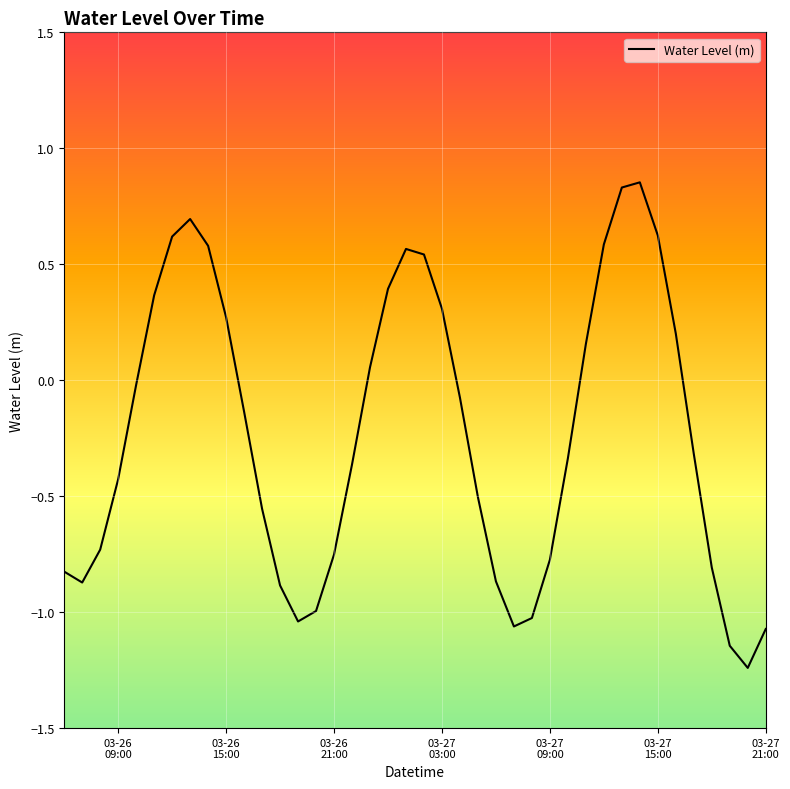

What is the difference between the maximum and minimum values?

2.1